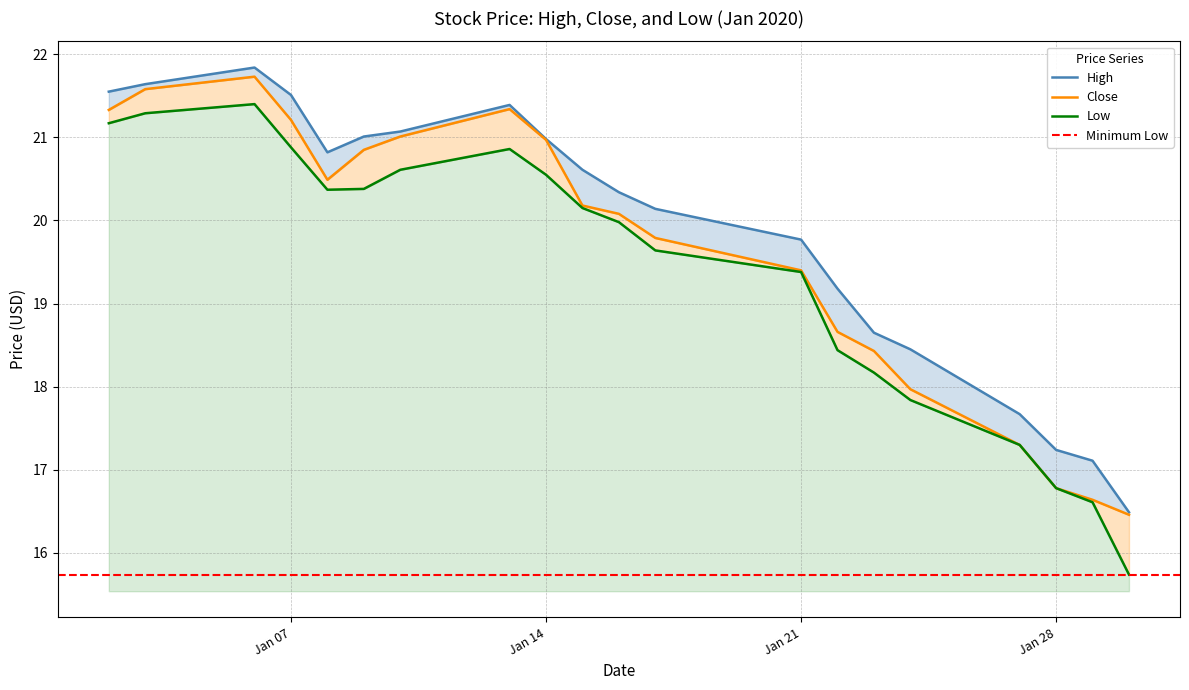

What is the approximate value of Close at 2020-01-03?

21.6